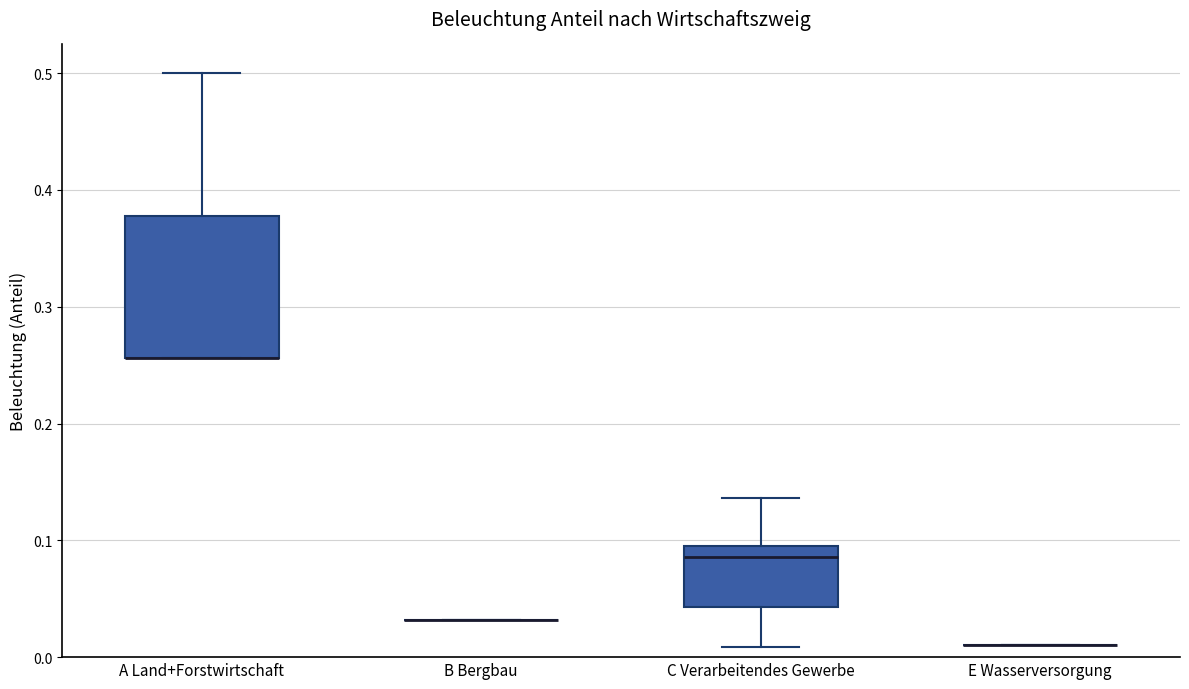

Reading left to right, transcribe this box plot: for each box, give where its median line is, the range the box spans, and where its two whiskers end, as read against the y-axis. The values are not printed on the chart, so give them approximately, as read against the axis.

A Land+Forstwirtschaft: median 0.26 (drawn on the box's lower edge), box 0.26 to 0.38, whiskers 0.26 to 0.50
B Bergbau: box collapsed to a line at 0.03, whiskers 0.03 to 0.03
C Verarbeitendes Gewerbe: median 0.09, box 0.04 to 0.10, whiskers 0.01 to 0.14
E Wasserversorgung: box collapsed to a line at 0.01, whiskers 0.01 to 0.01